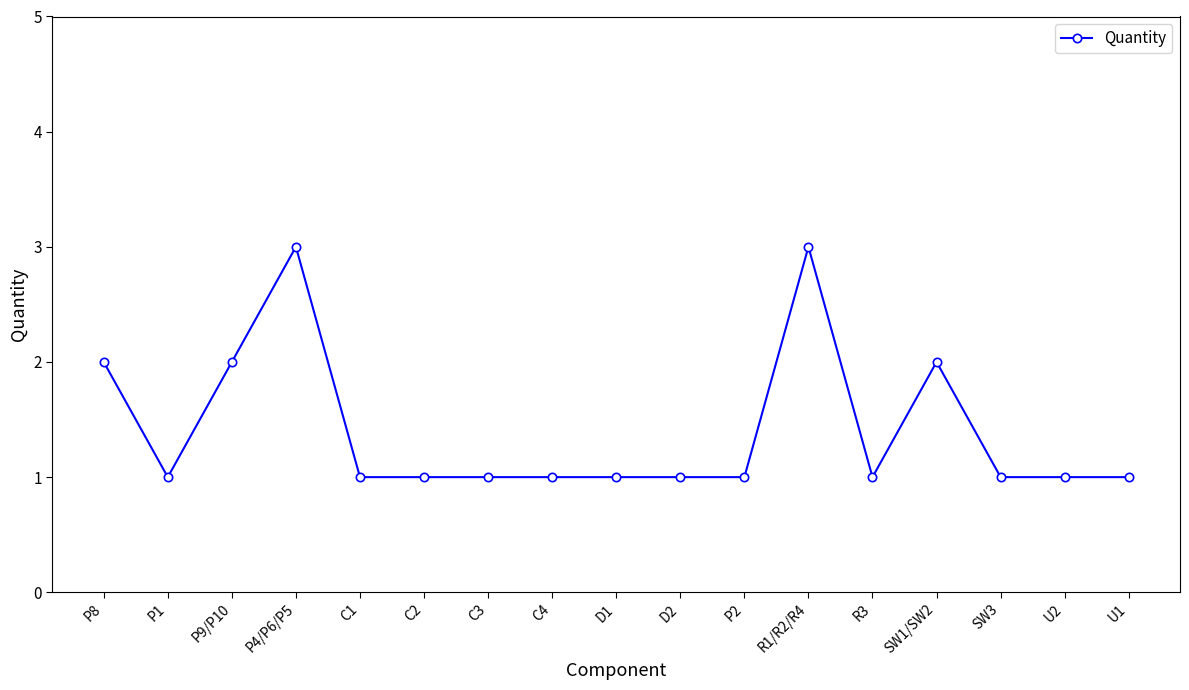

How many data points does each series have?

17